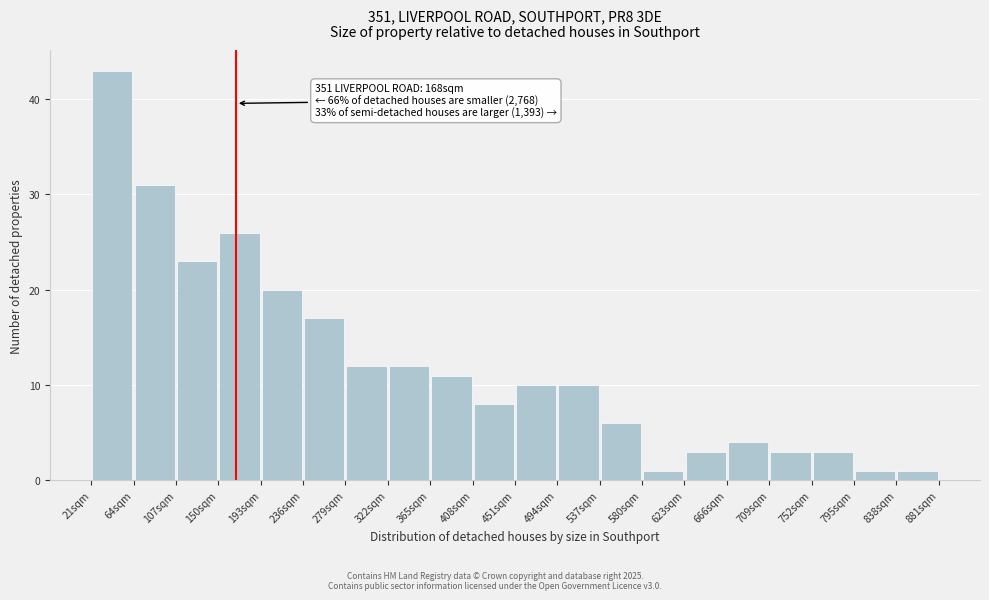

Over which range of the x-axis is the bar tallest?

21 to 64